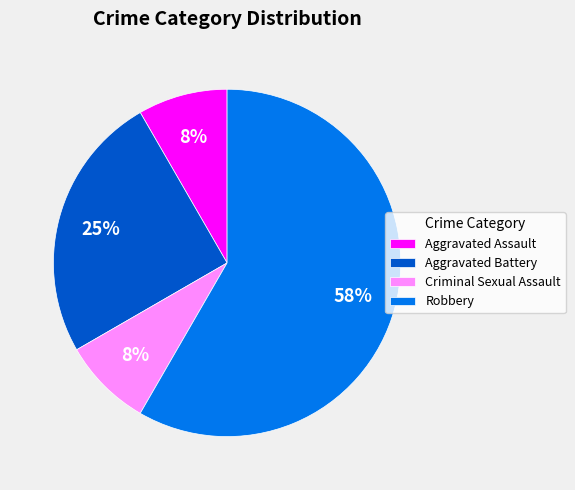

What is the ratio of the value at Criminal Sexual Assault to the value at Aggravated Assault?

1.0